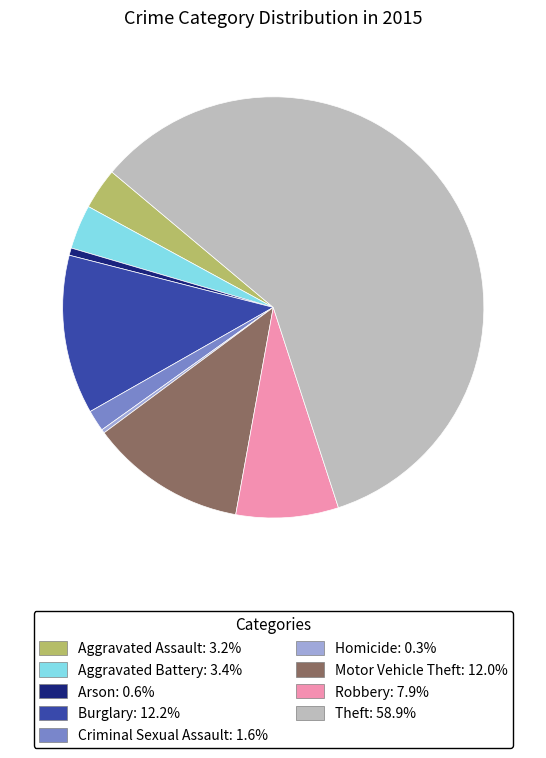

Combined, do Aggravated Battery and Arson account for over 50%?

No